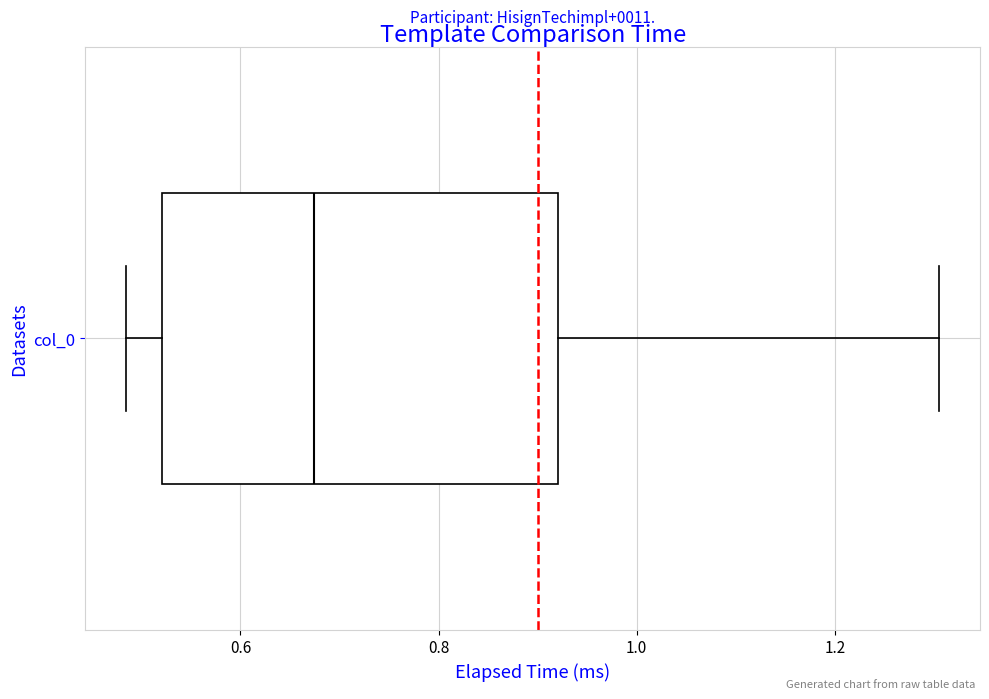

Read this box plot against the x-axis: the position of the median line, the range covered by the box, and the ends of both whiskers. The values are not printed on the chart, so give them approximately, as read against the axis.

median 0.68, box 0.52 to 0.92, whiskers 0.48 to 1.30